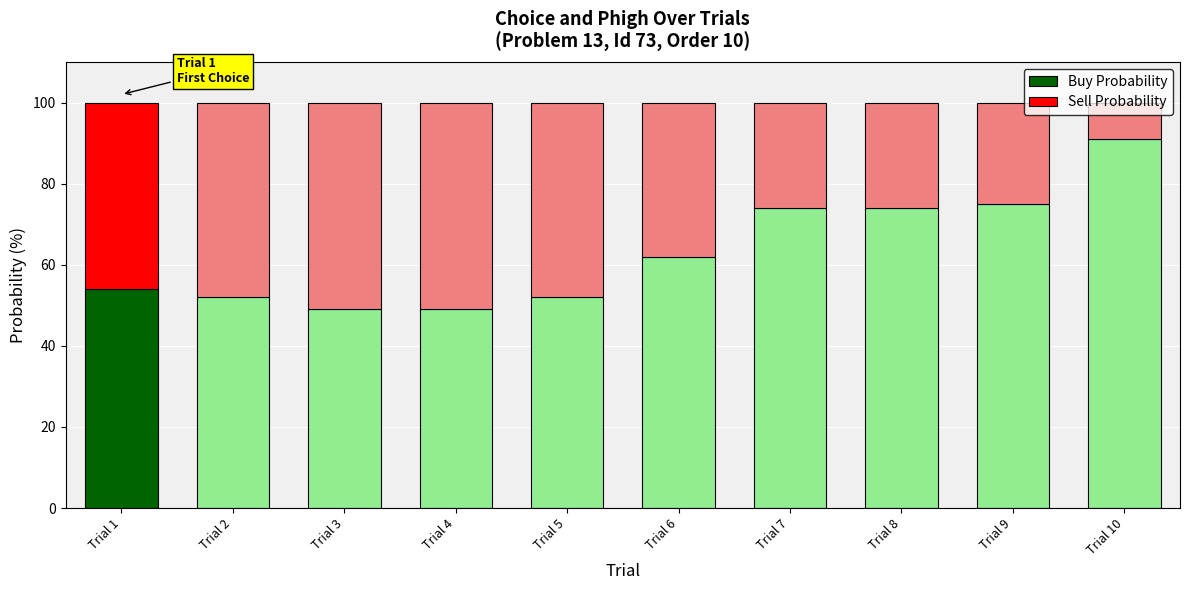

True or false: Buy Probability has a value of 87 at Trial 2.

False